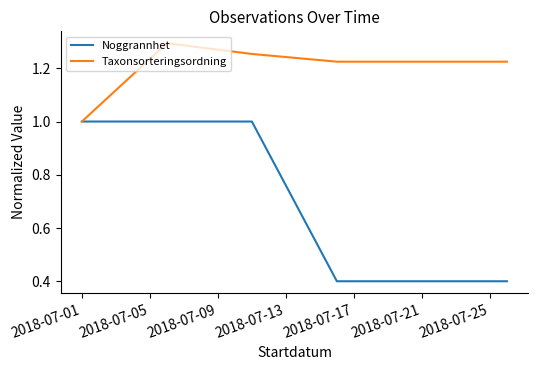

List the series in order of their overall mean, lowest first.

Noggrannhet, Taxonsorteringsordning